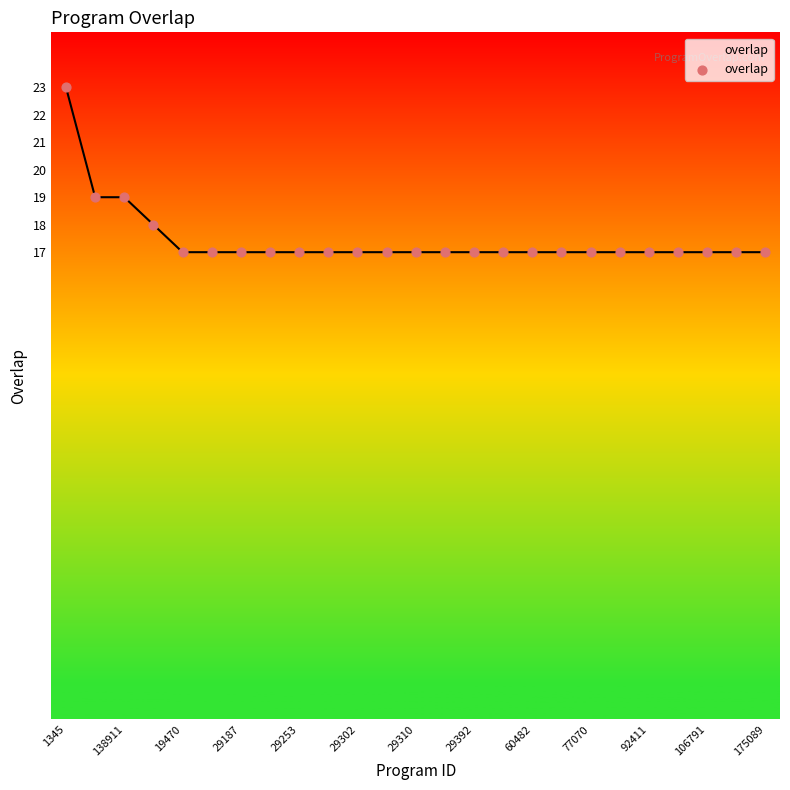

What is the difference between the maximum and minimum values?

6